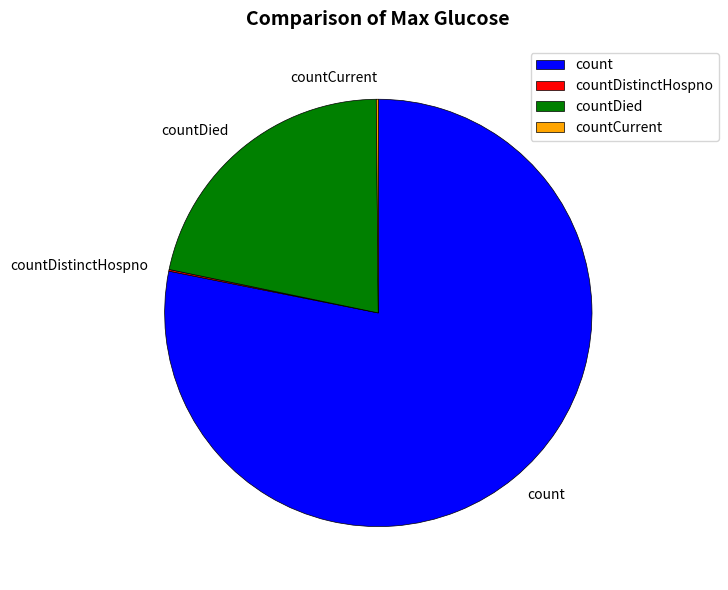

Is it true that count is 78% of the pie?

True